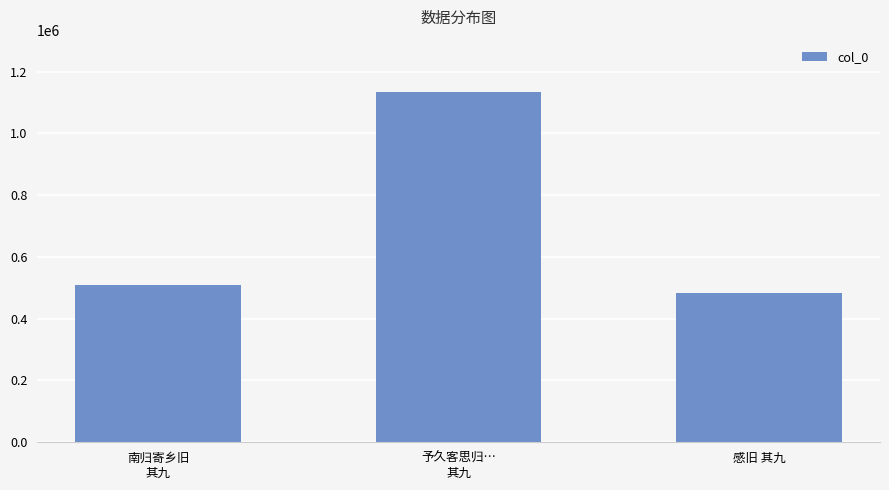

What is the ratio of the value at 予久客思归…
其九 to the value at 南归寄乡旧
其九?

2.2